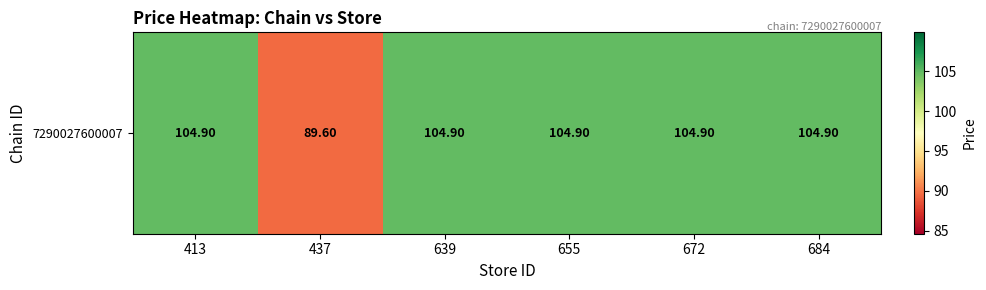

Reading left to right, extract all data points from this chart.

104.9	89.6	104.9	104.9	104.9	104.9